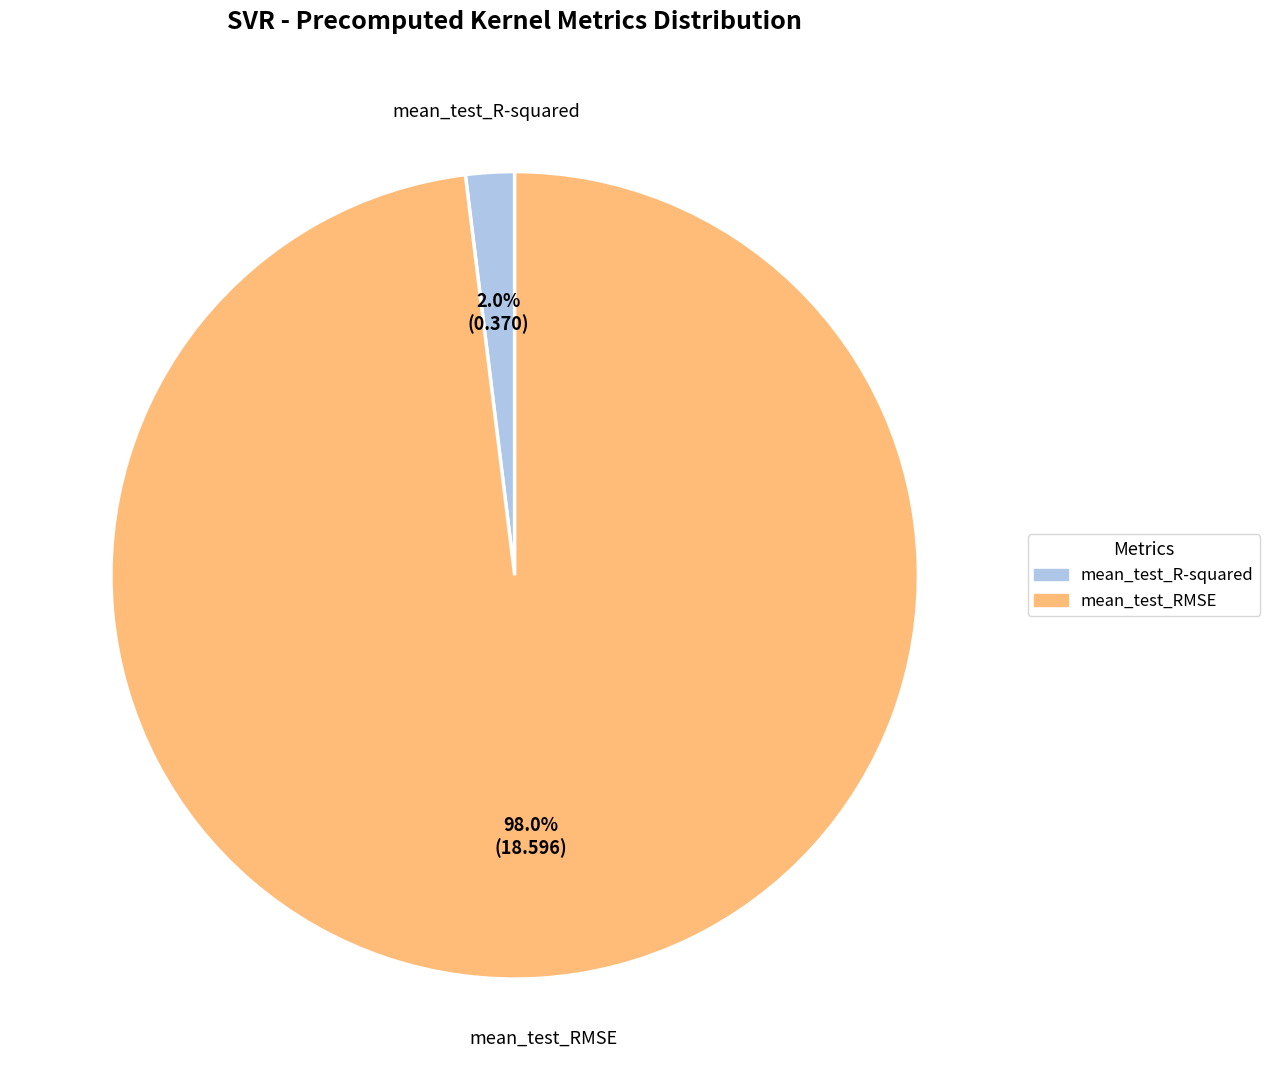

Does mean_test_R-squared account for over 50% of the chart?

No